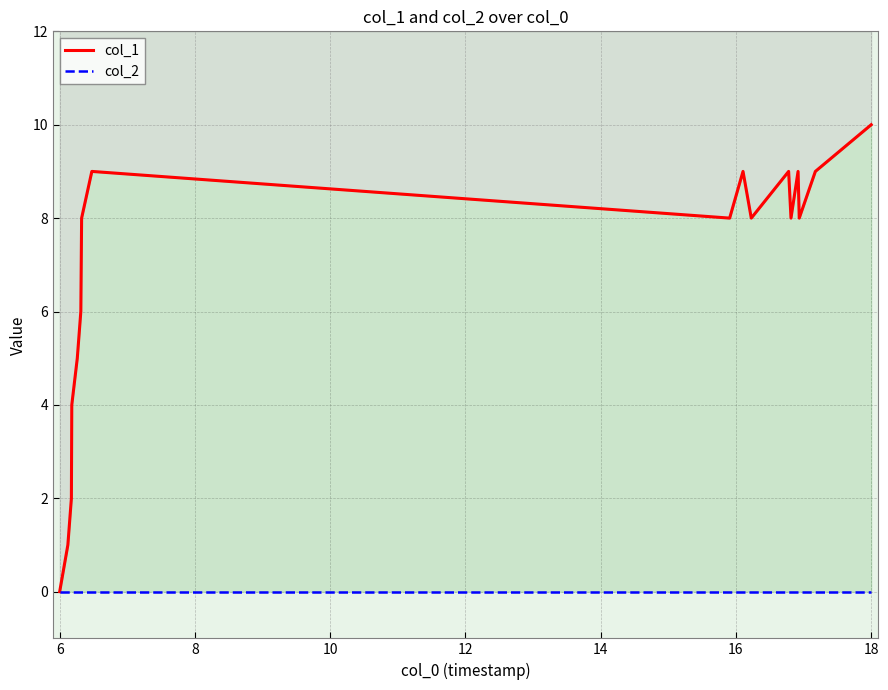

True or false: col_1 and col_2 cross at least once.

False